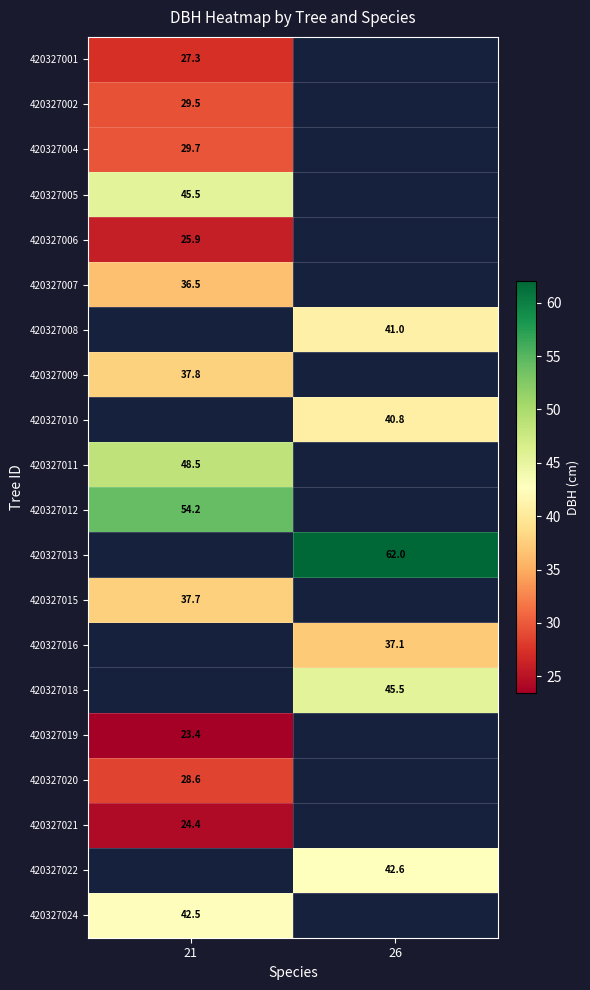

Is the value of 420327010 at 26 greater than the value of 420327007 at 21?

Yes